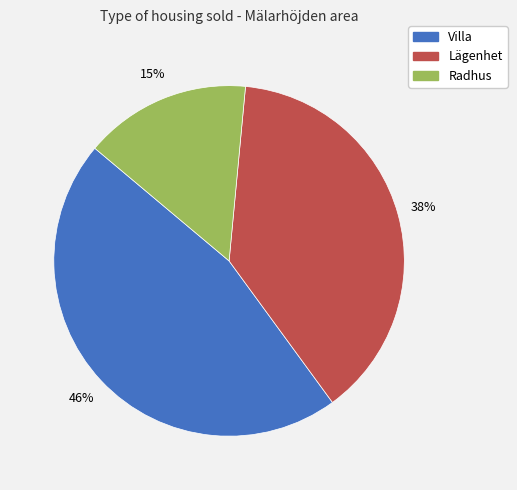

What percentage is the Lägenhet slice, to the nearest percent?

38%